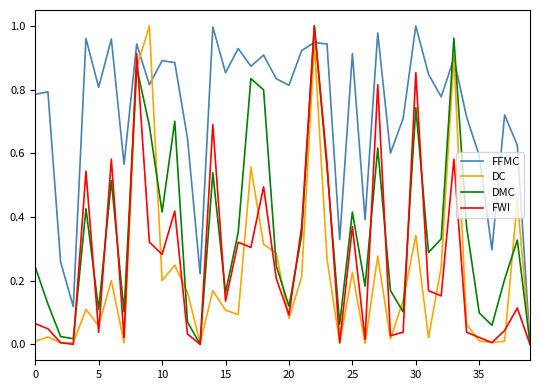

Which series has the largest total across all categories?

FFMC